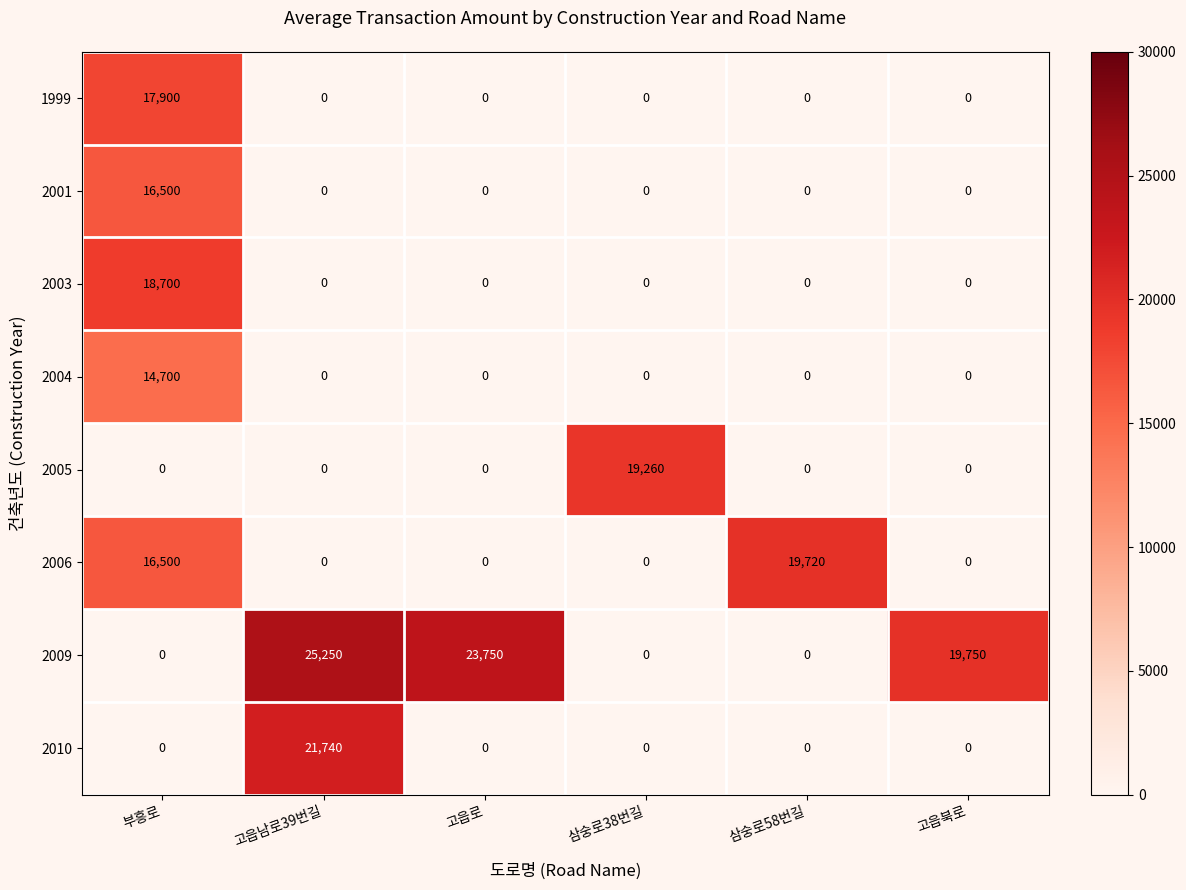

What is the total value across all series at 삼숭로38번길?

19260